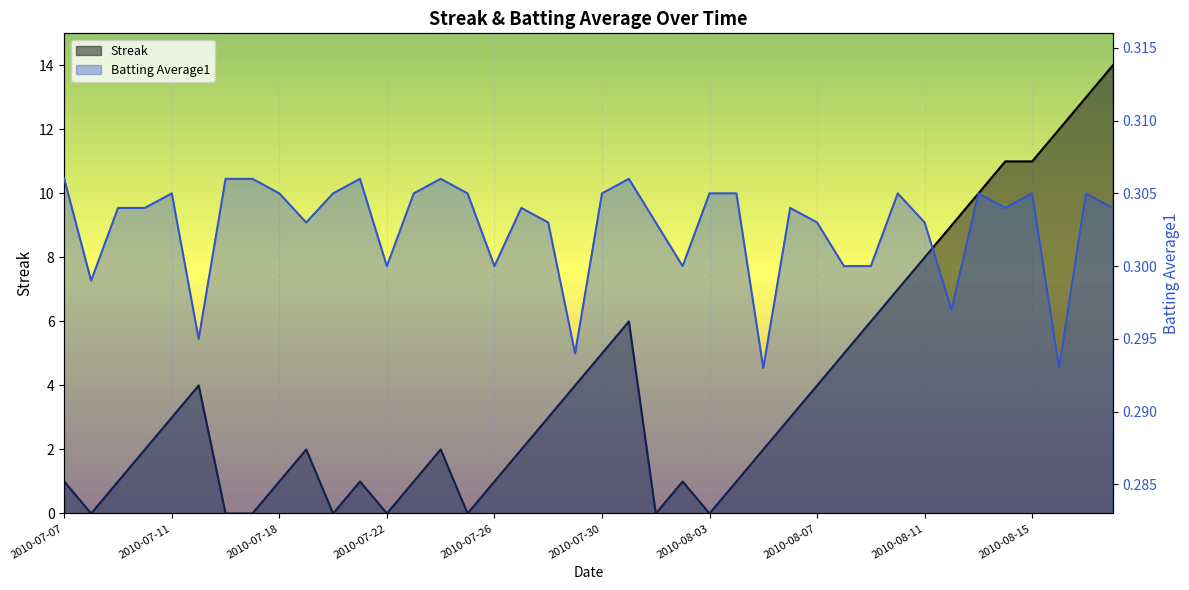

At 2010-08-06, list the series in order from largest to smallest.

Streak, Batting Average1